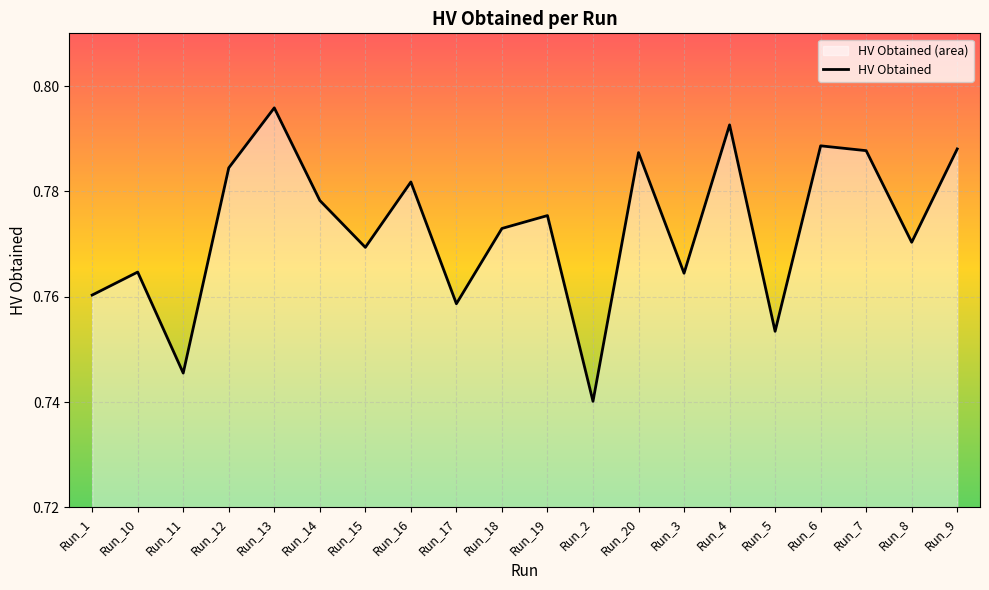

What position from the left is Run_4?

15